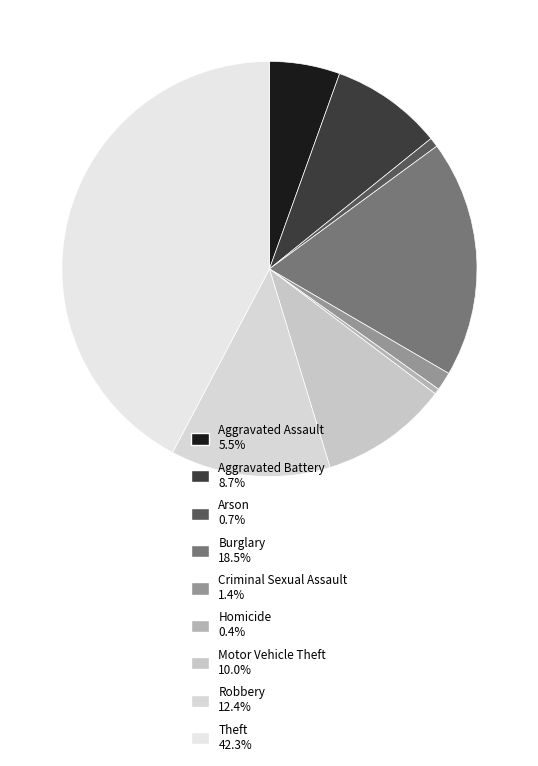

Is Criminal Sexual Assault the majority of the pie?

No